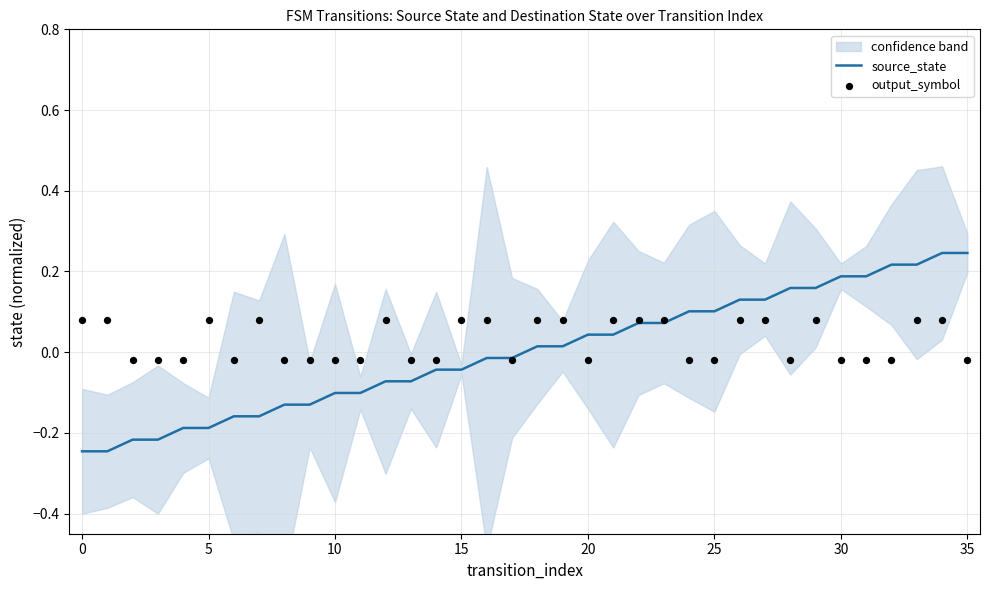

Is the value of output_symbol at 30 greater than the value of source_state at 16?

Yes